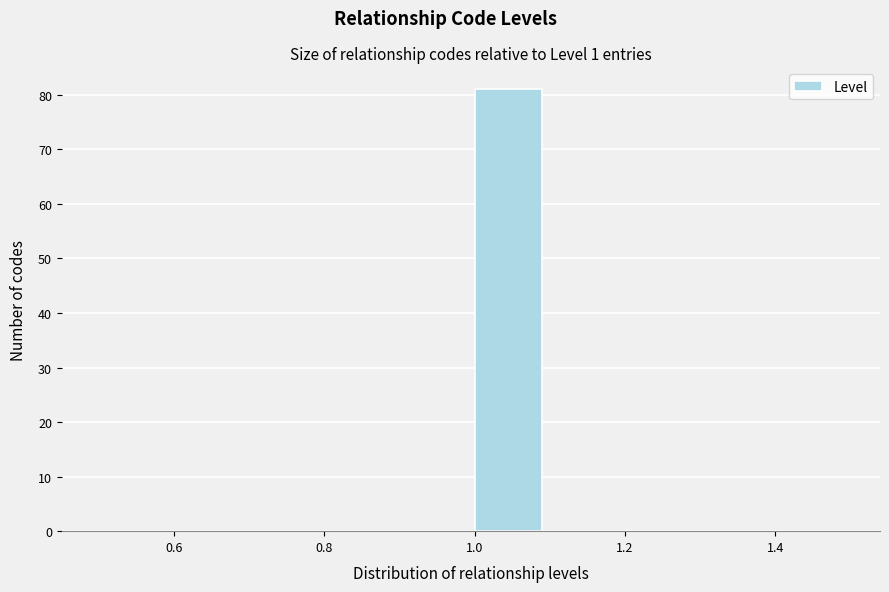

Which range on the x-axis has the tallest bar?

1.0 to 1.1